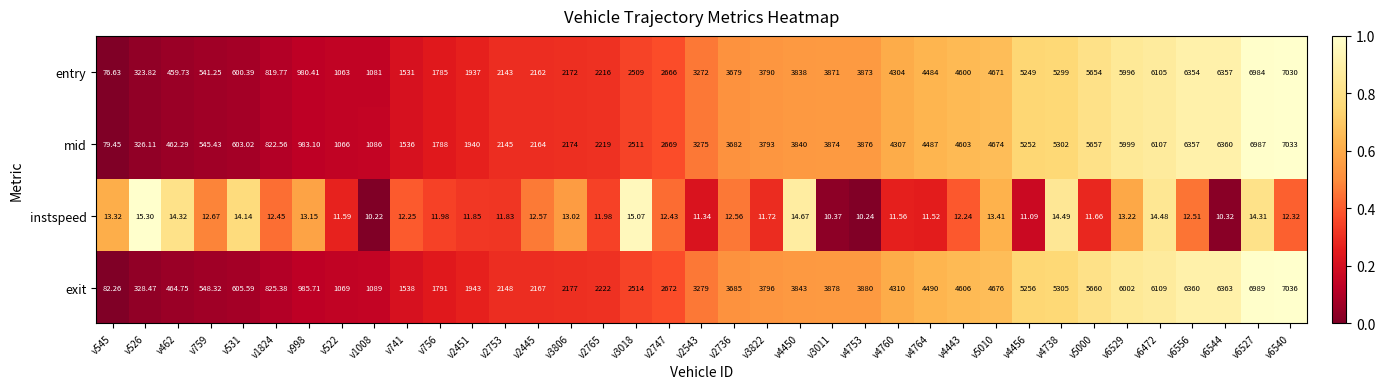

Rank the series by their maximum value, from lowest to highest.

instspeed, entry, mid, exit